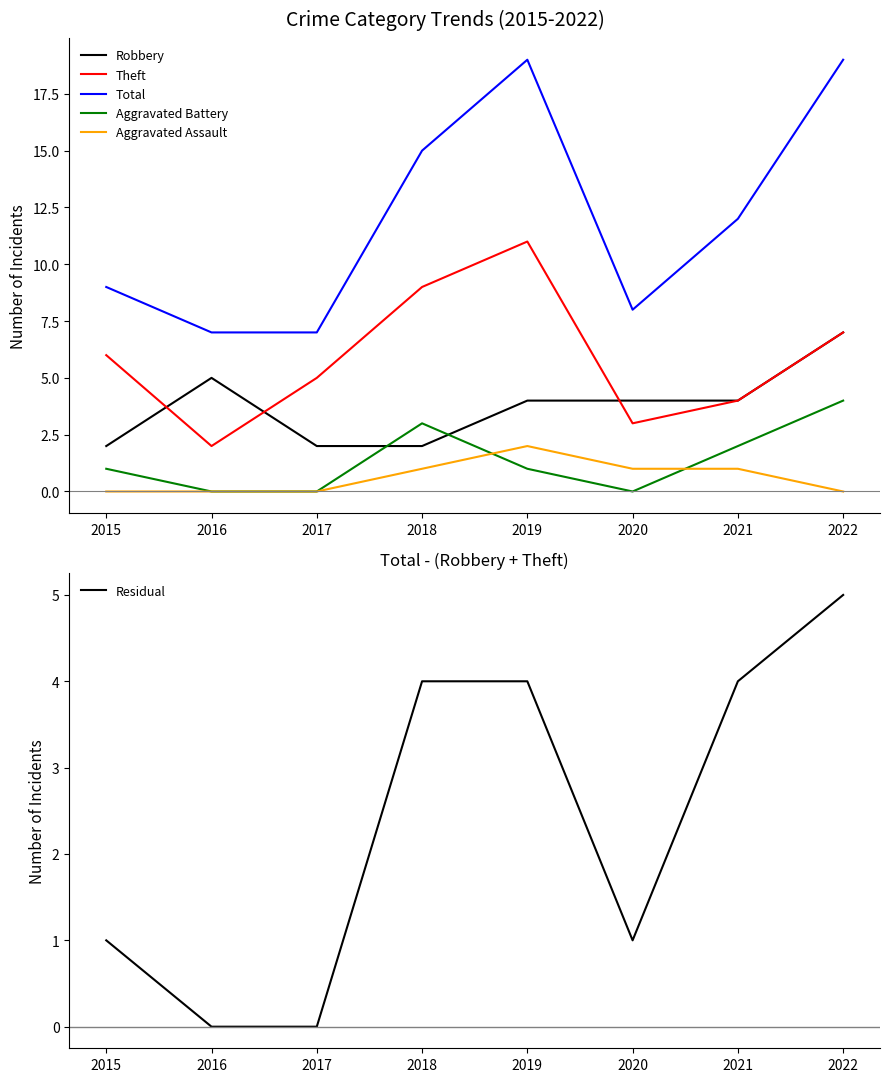

At which label does Robbery first exceed 4?

2016